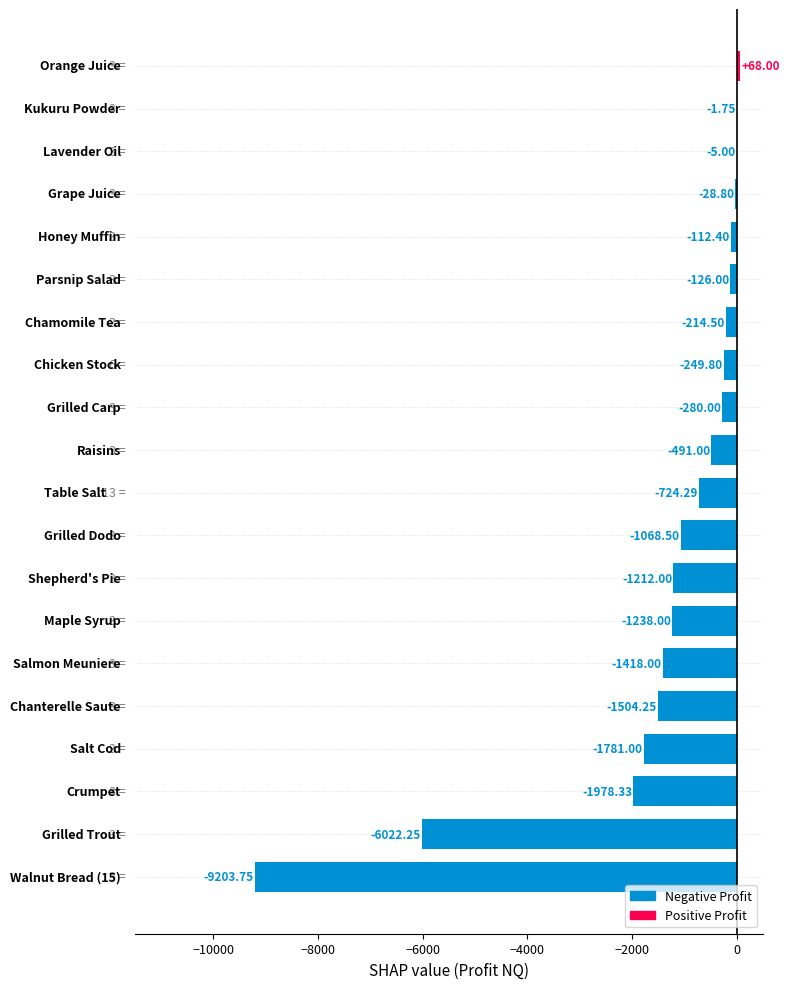

List the labels in order of value, largest first.

Orange Juice, Kukuru Powder, Lavender Oil, Grape Juice, Honey Muffin, Parsnip Salad, Chamomile Tea, Chicken Stock, Grilled Carp, Raisins, Table Salt, Grilled Dodo, Shepherd's Pie, Maple Syrup, Salmon Meuniere, Chanterelle Saute, Salt Cod, Crumpet, Grilled Trout, Walnut Bread (15)